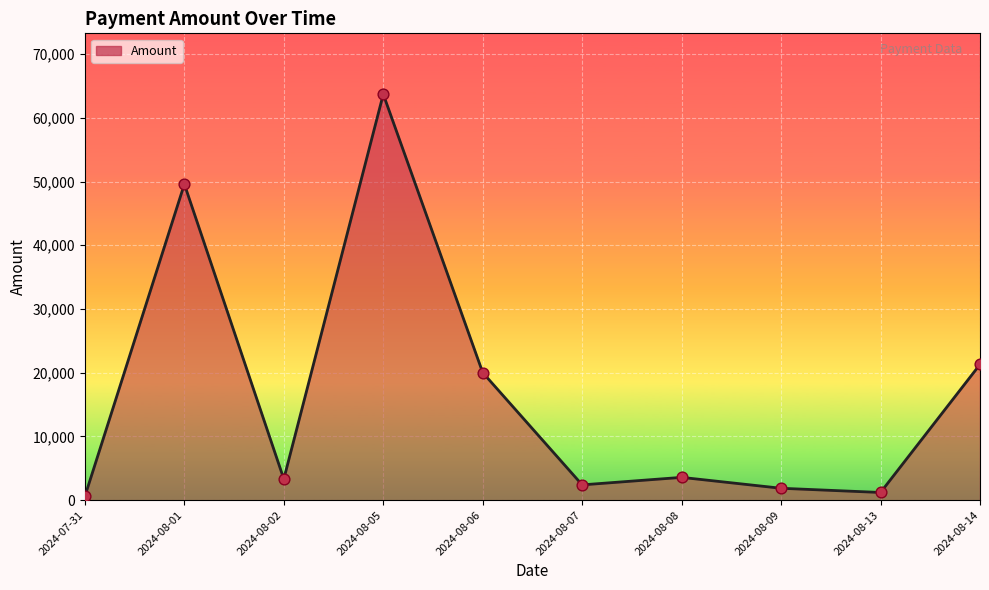

What is the change in value from 2024-08-01 to 2024-08-09?

-47729.1